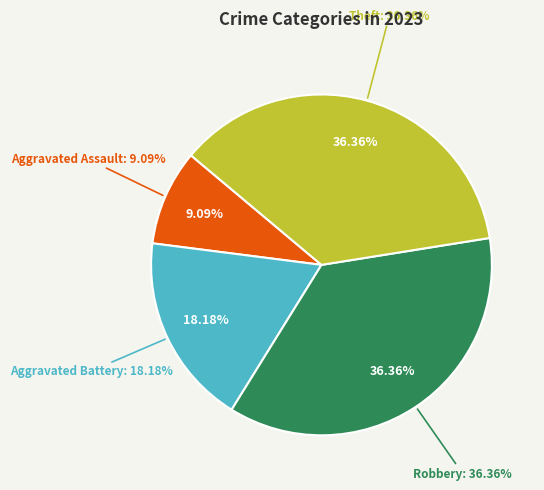

What percentage is the Theft slice, to the nearest percent?

36%